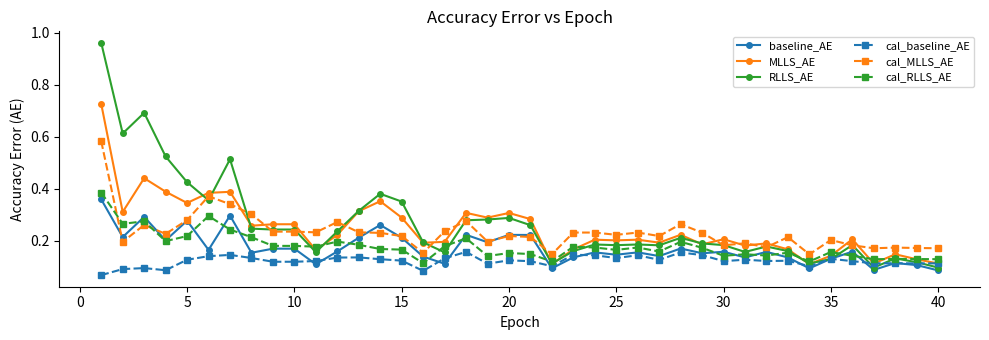

Which series has the widest spread of values?

RLLS_AE